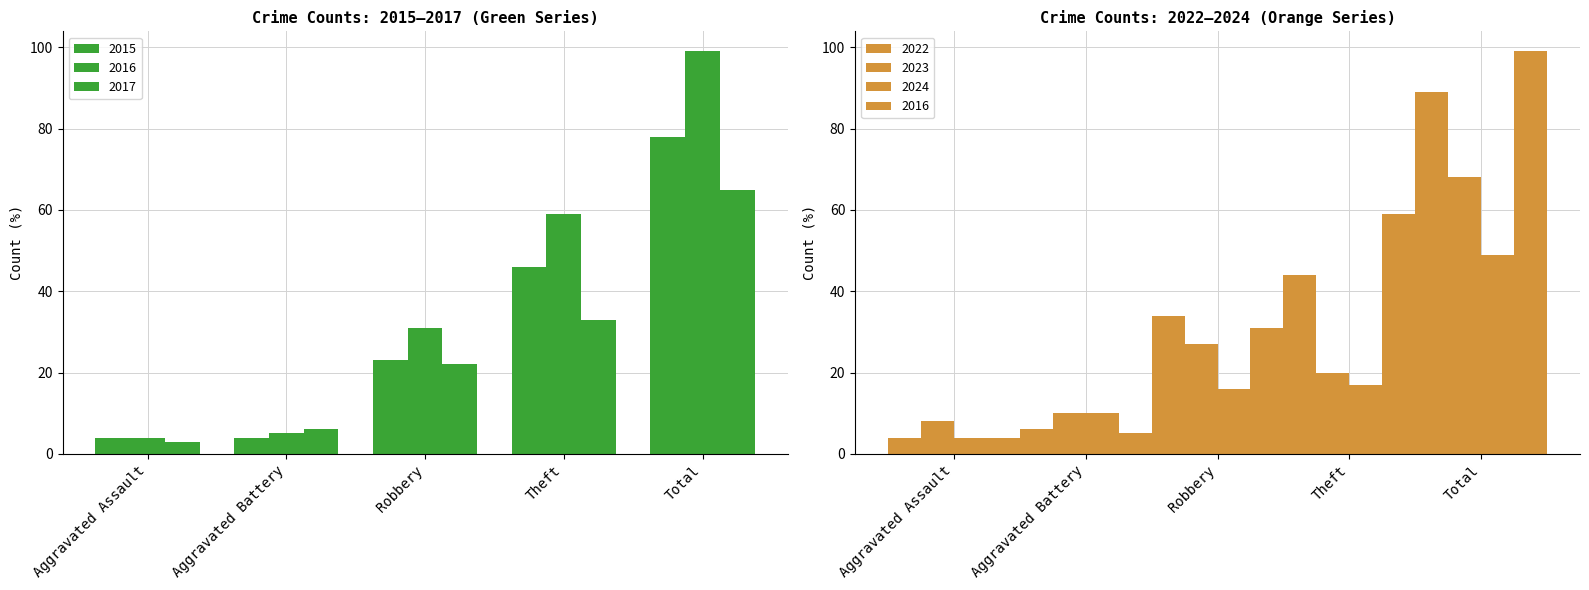

Between Aggravated Assault and Theft, which is larger?

Theft